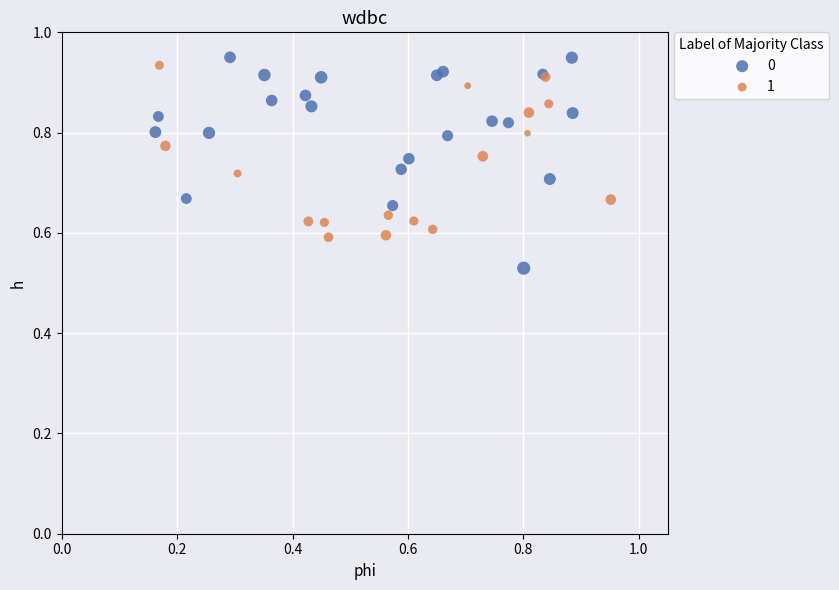

Which series has the widest spread of Y values?

0